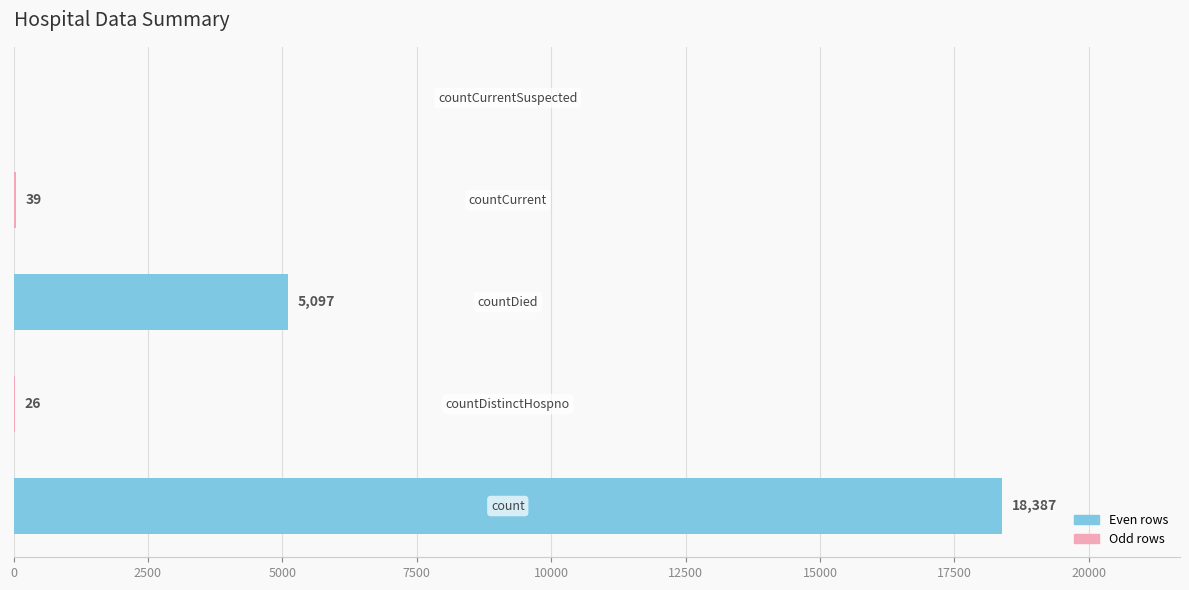

What is the maximum value shown in the chart?

18387